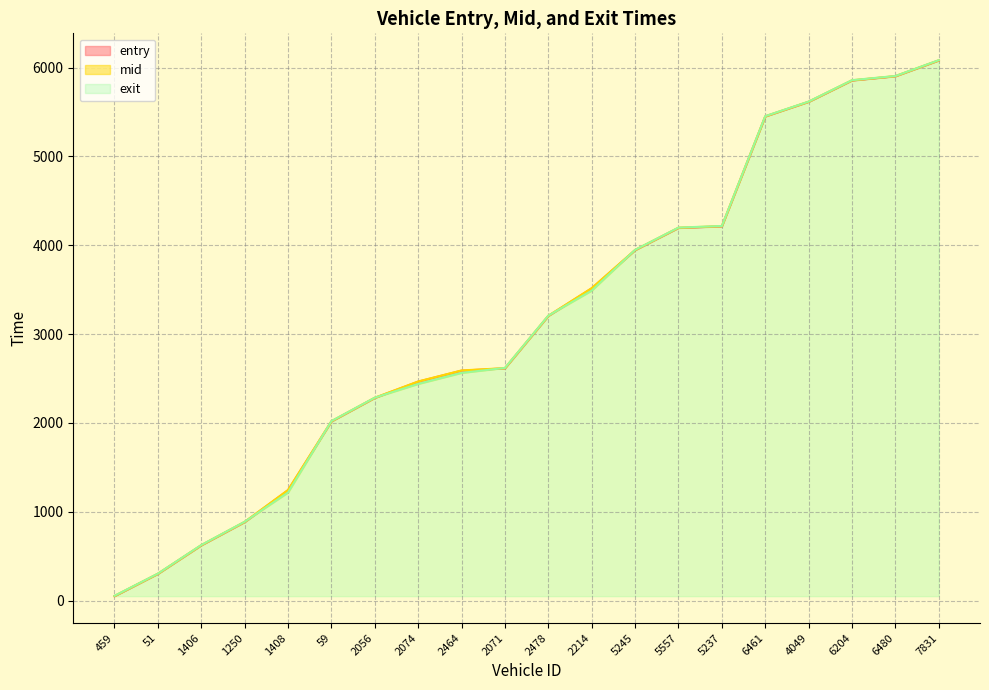

Where is entry_line nearest to the value 3064?

2478